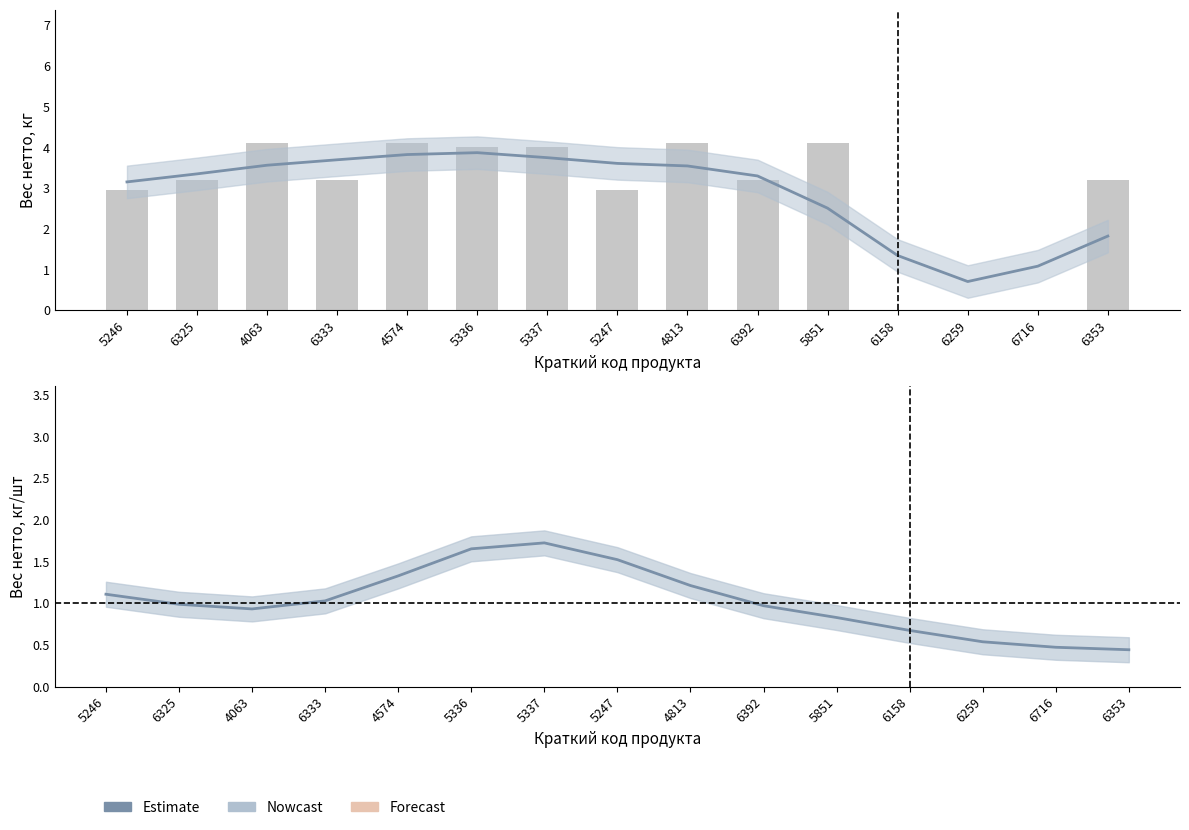

What is the sum of all Estimate values?

15.4